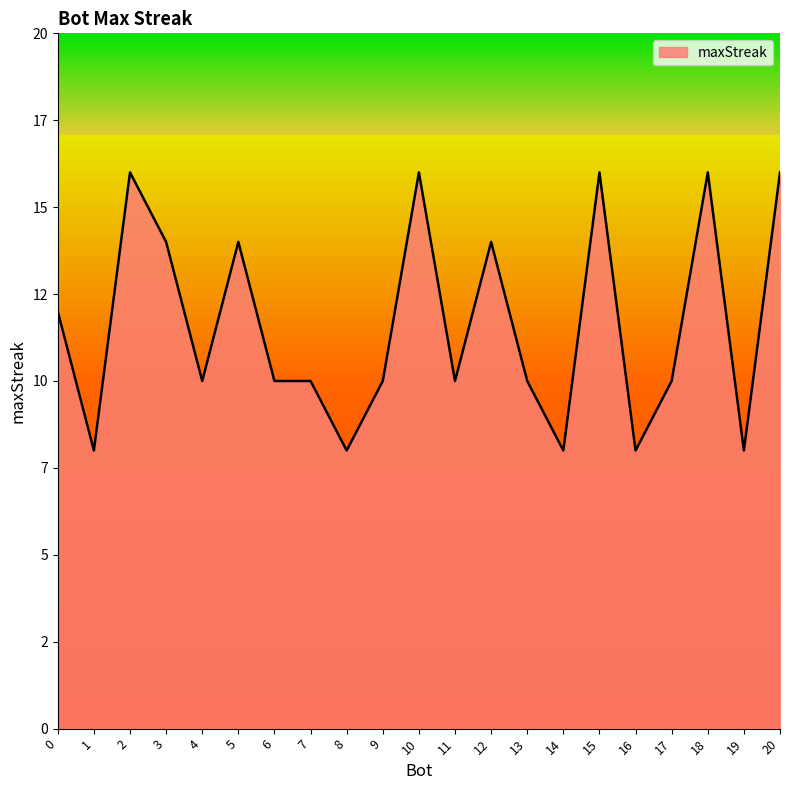

The chart shows a value of 10 at 6. True or false?

True